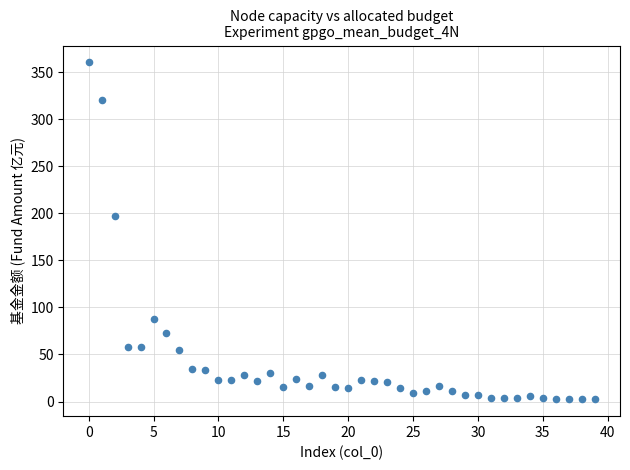

What Y value in the scatter plot is closest to 181?

196.8